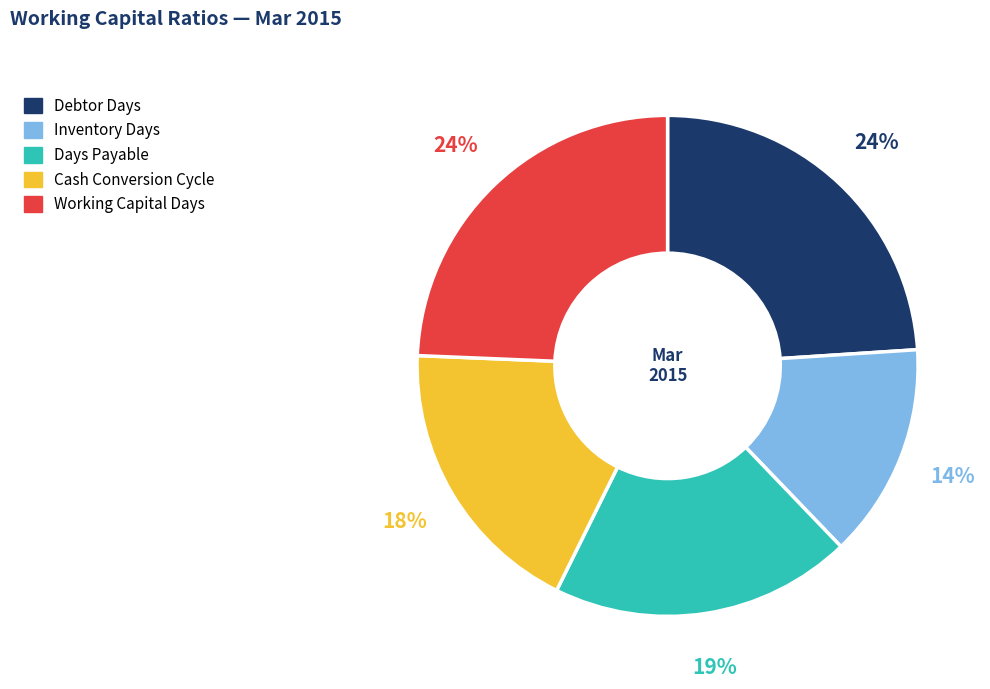

Is it true that Inventory Days is 14% of the pie?

True